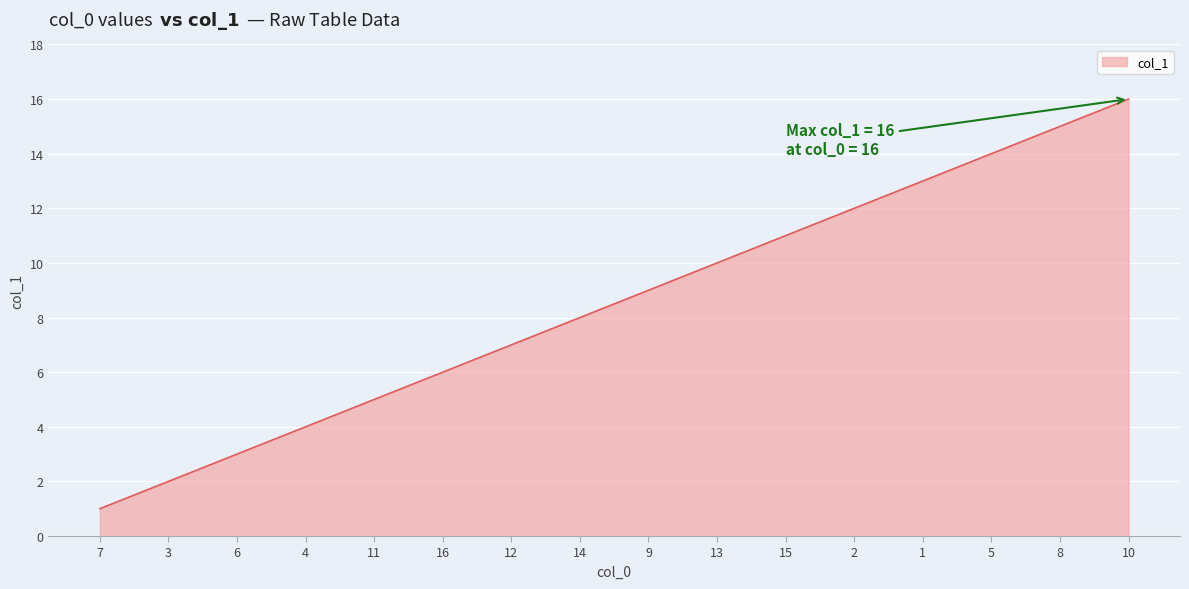

What is the maximum value shown in the chart?

16